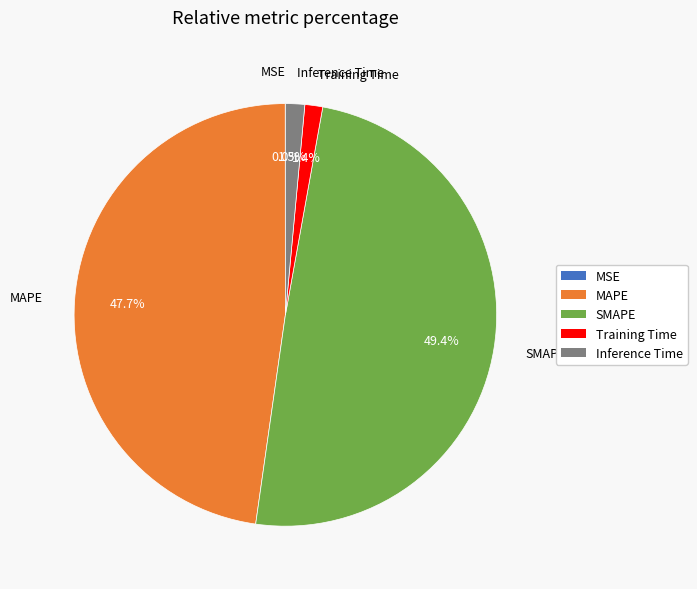

Is there a majority slice in this chart?

No